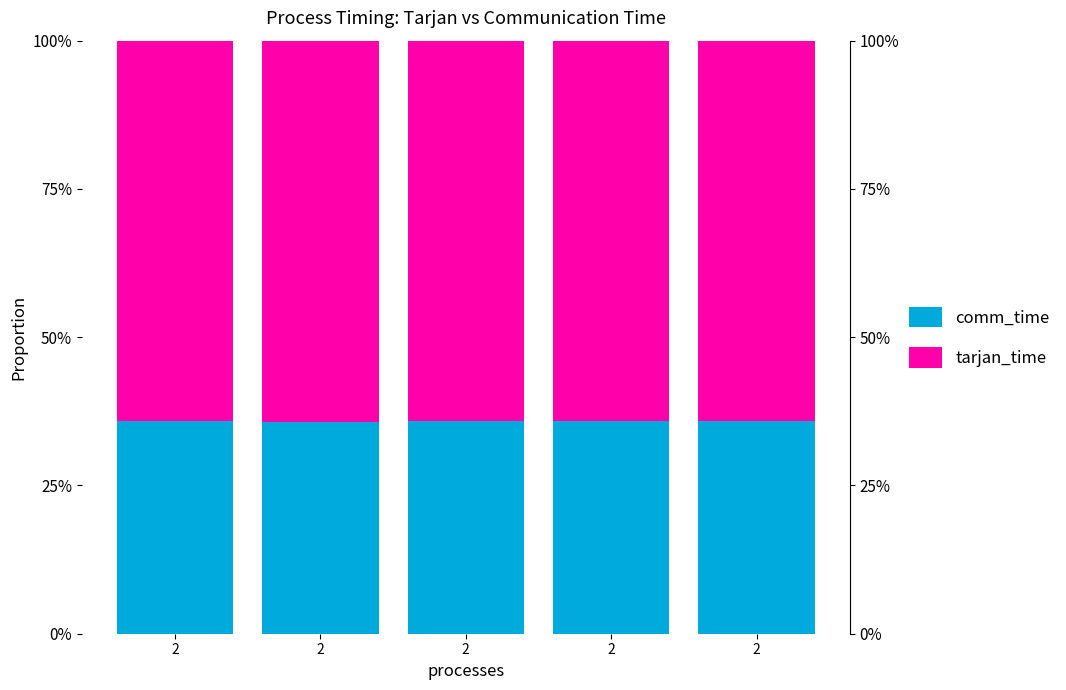

Which series has the largest total across all categories?

tarjan_time